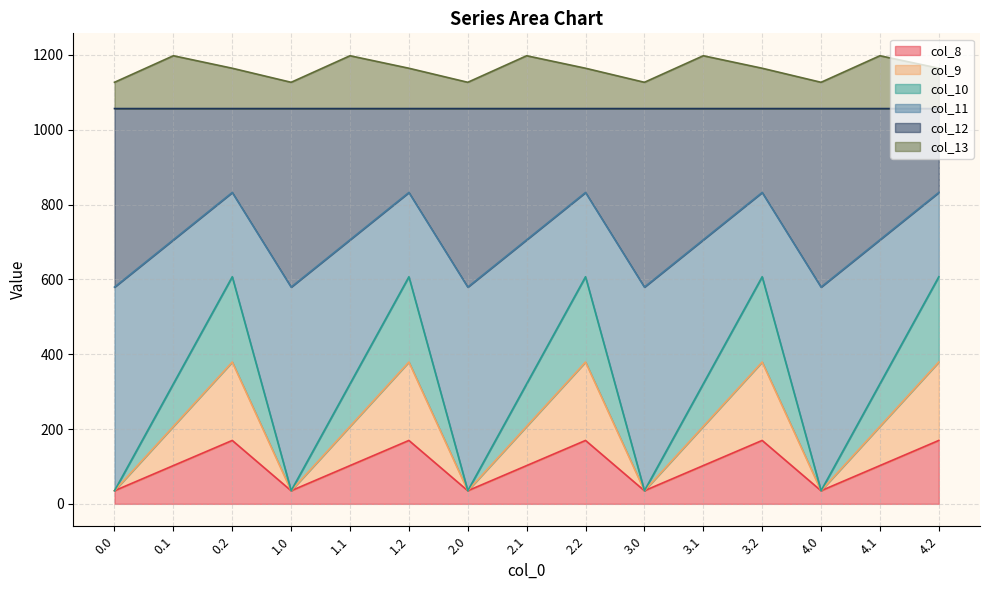

What is the lowest value of the col_8 series?

35.0